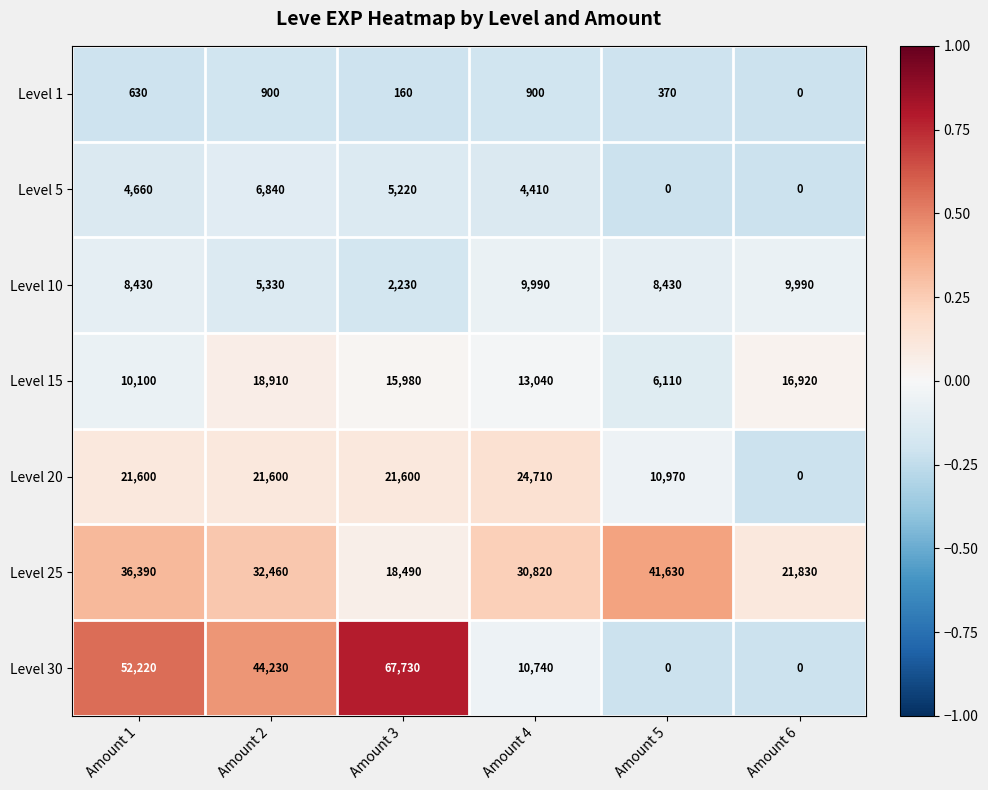

What is the difference between the highest and lowest values at Amount 1?

51590